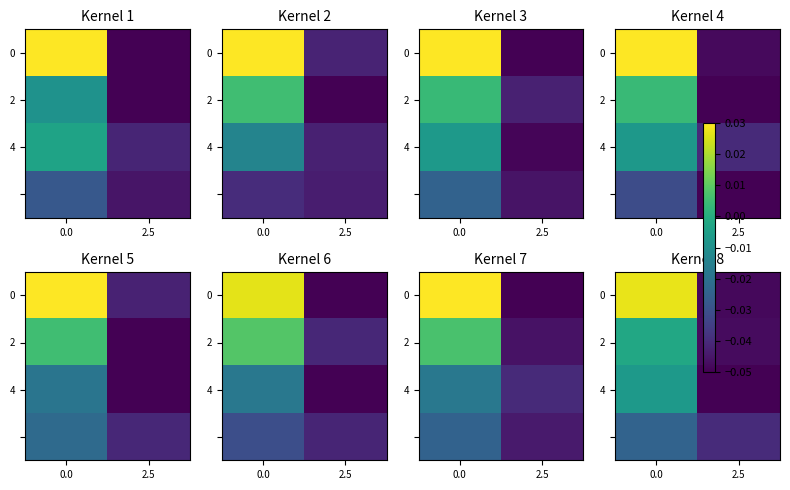

What is the spread (max minus min) of values at 0.0?

0.1